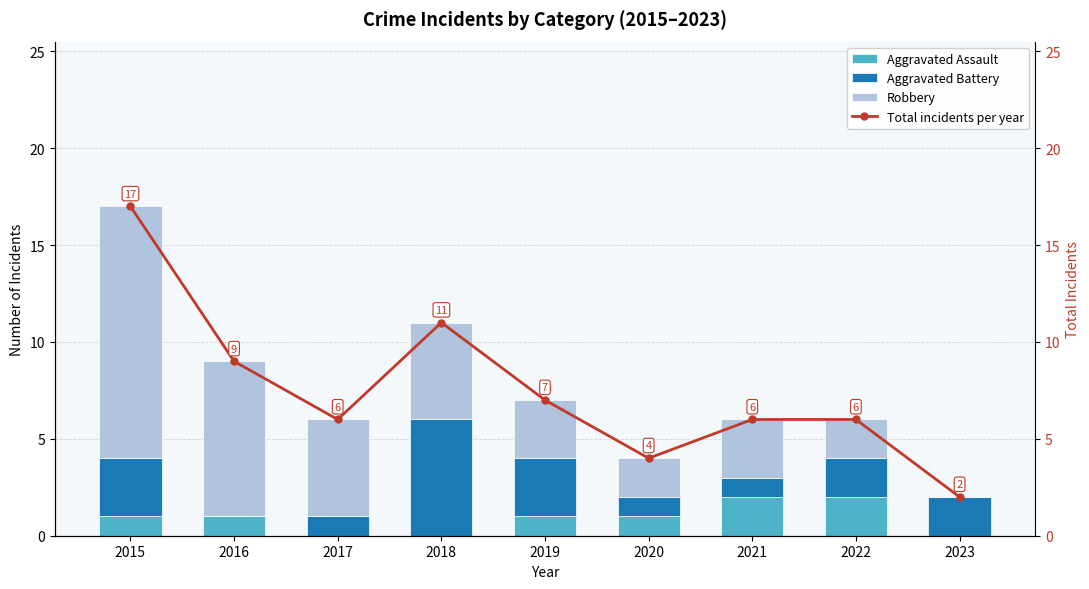

Count the Aggravated Battery values in the range 1 to 3.

7